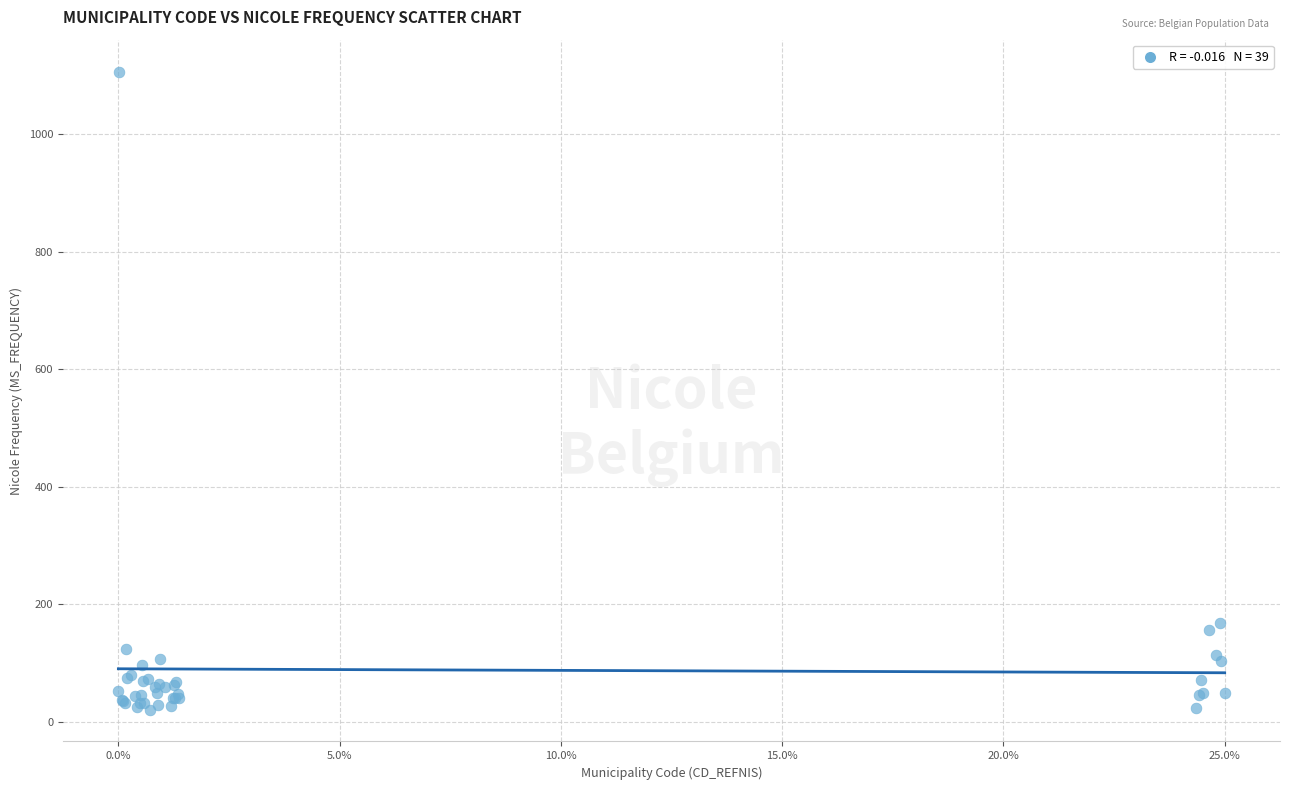

What Y value in the scatter plot is closest to 564?

169